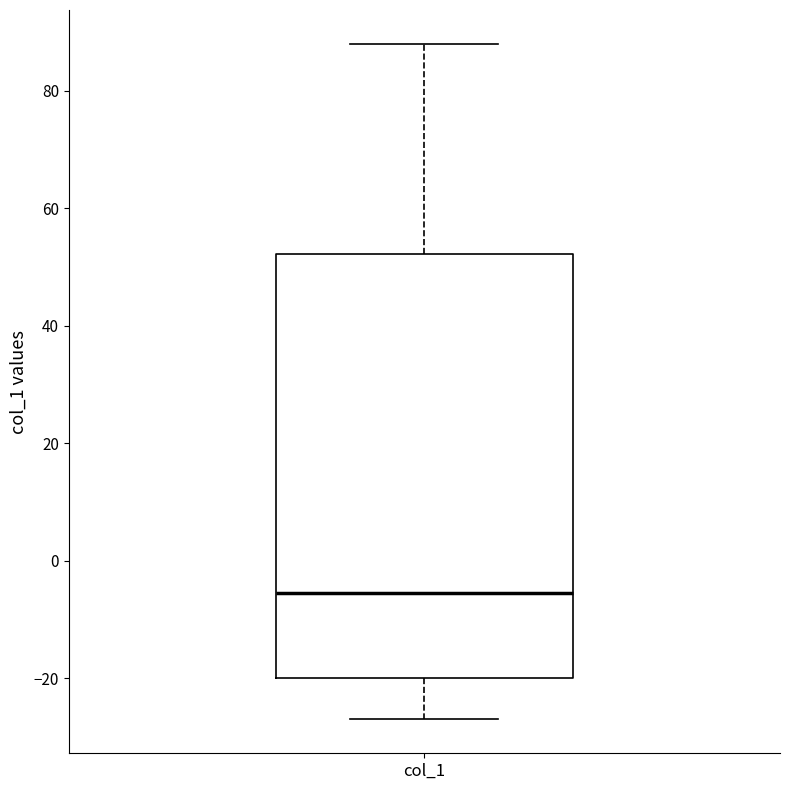

Read this box plot against the y-axis: the position of the median line, the range covered by the box, and the ends of both whiskers. The values are not printed on the chart, so give them approximately, as read against the axis.

median -6, box -20 to 52, whiskers -26 to 88